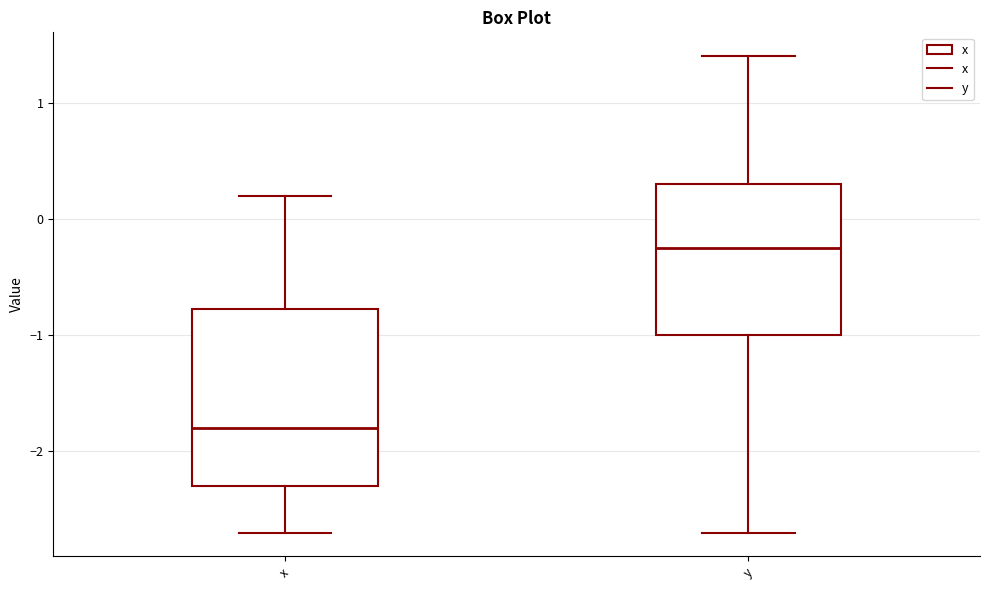

Which box's median line is the highest?

y